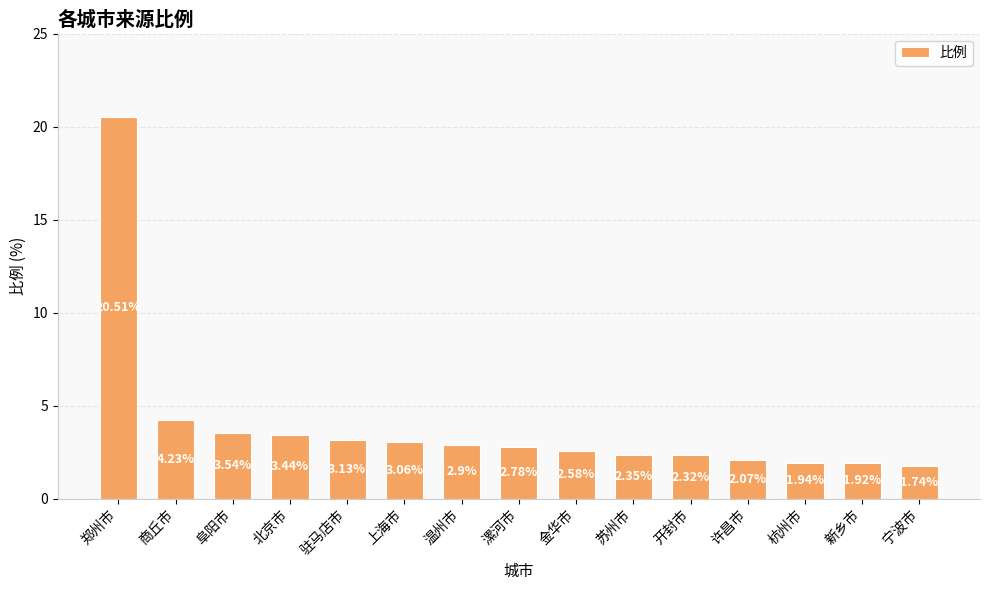

What position from the left is 阜阳市?

3